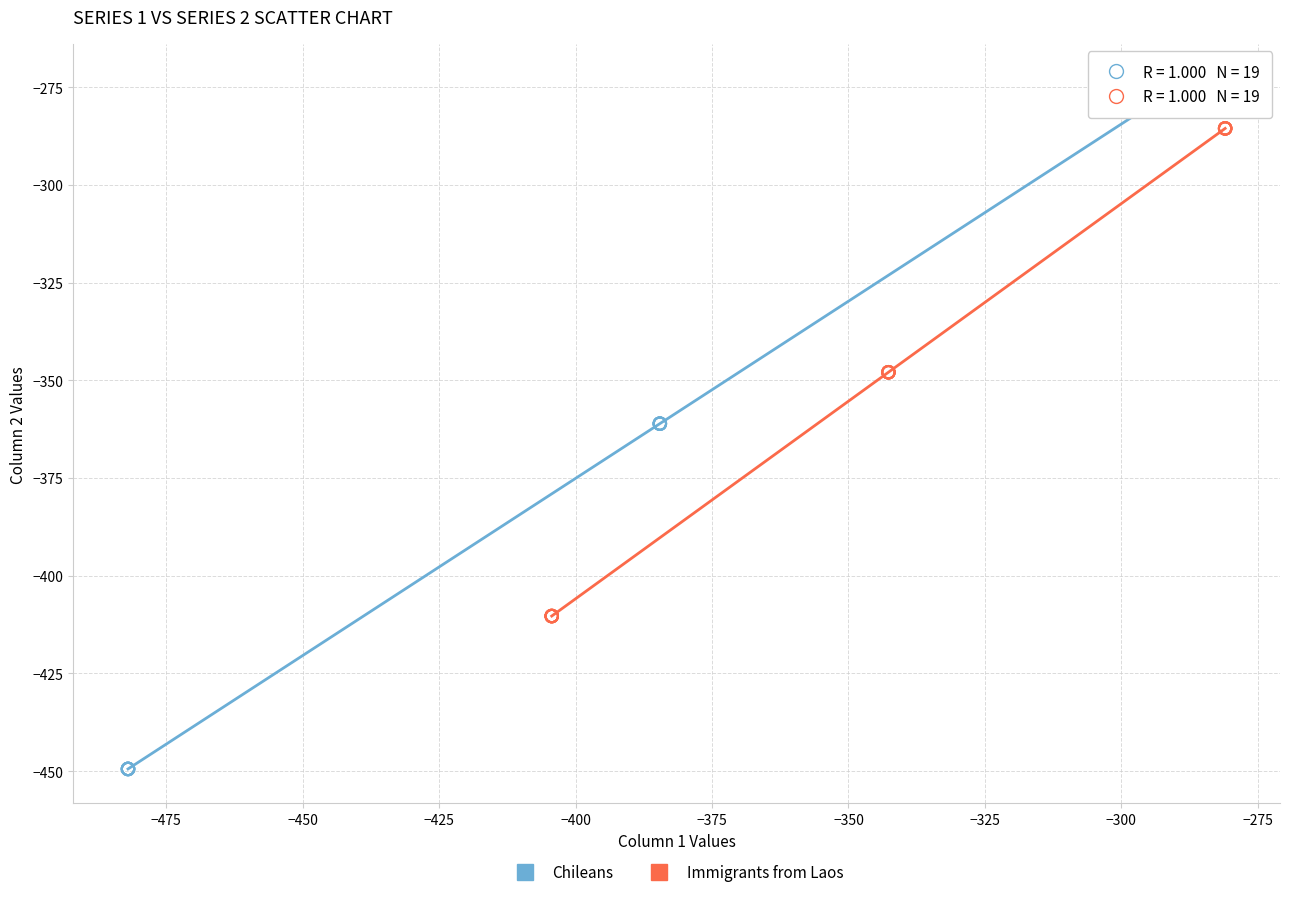

Which series contains the lowest Y value?

Chileans